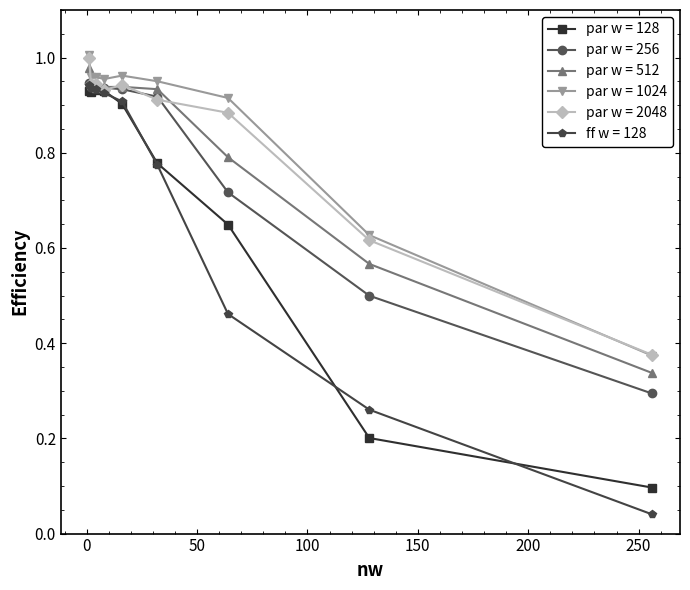

At how many categories does at least one series exceed 0?

9